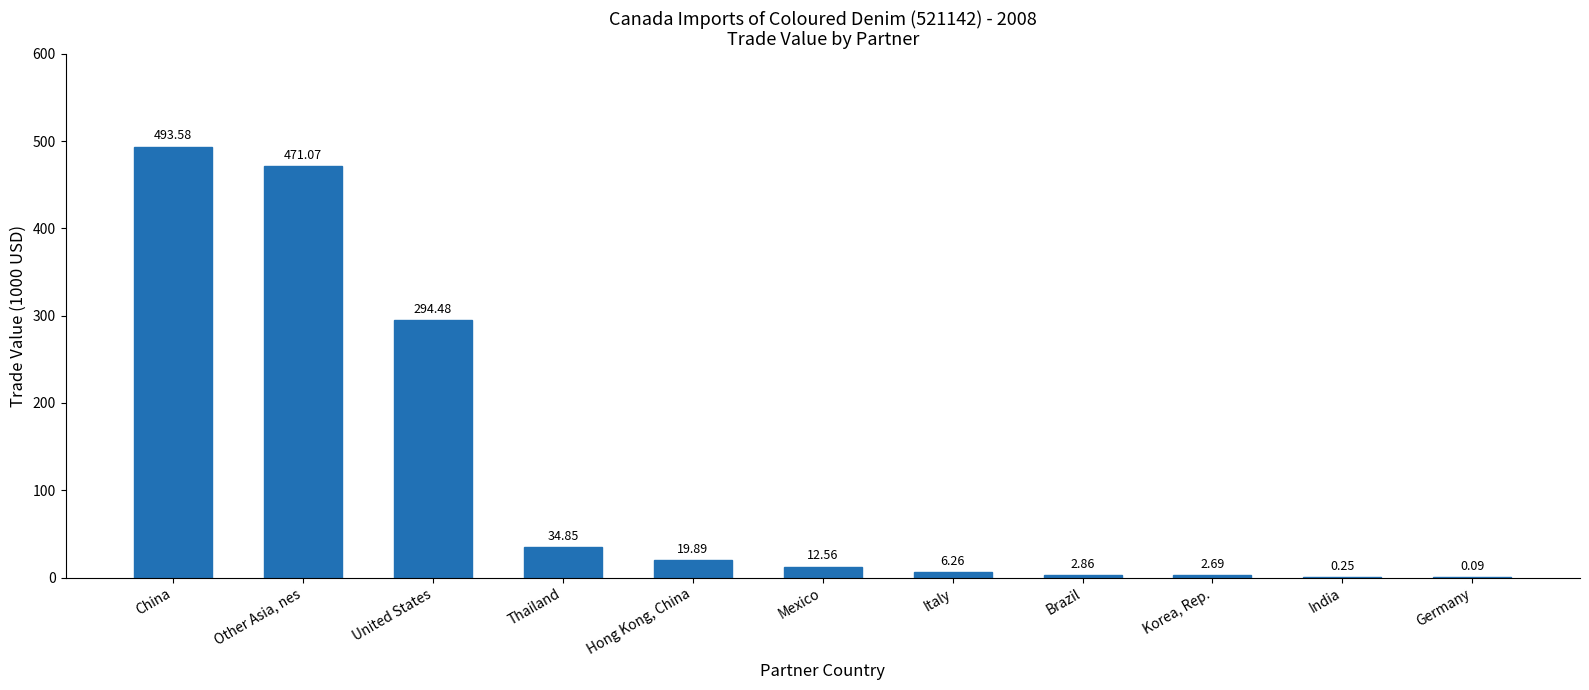

How many distinct data groups are displayed?

1